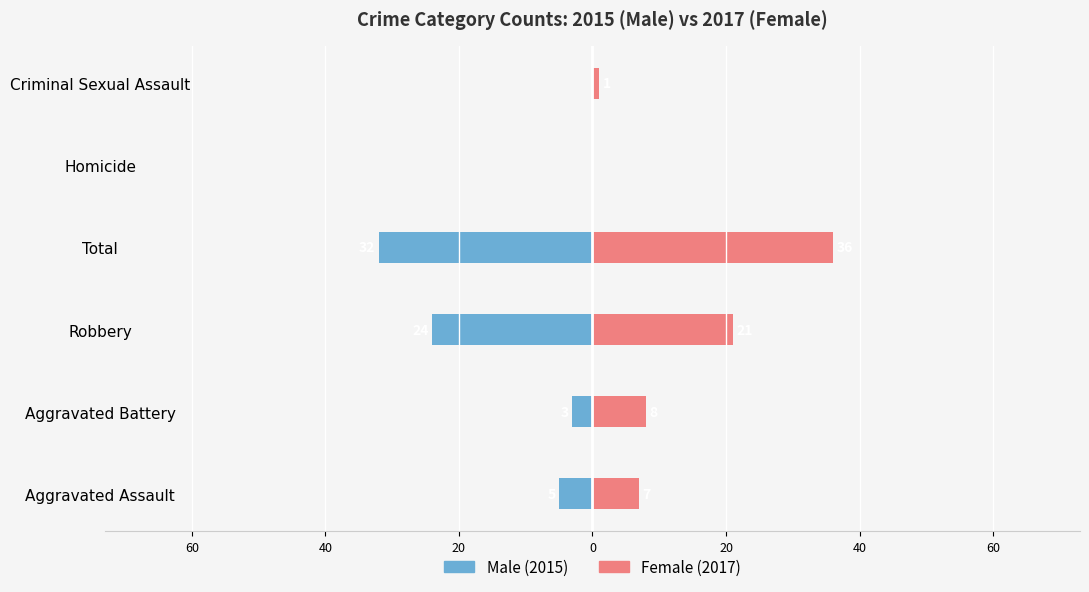

Which series has the widest spread of values?

Female (2017)